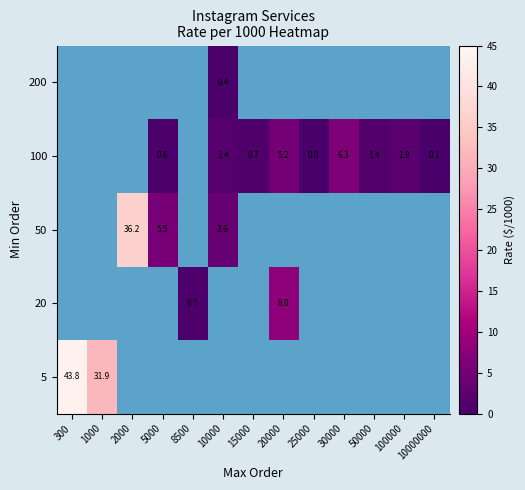

How many distinct data groups are displayed?

5